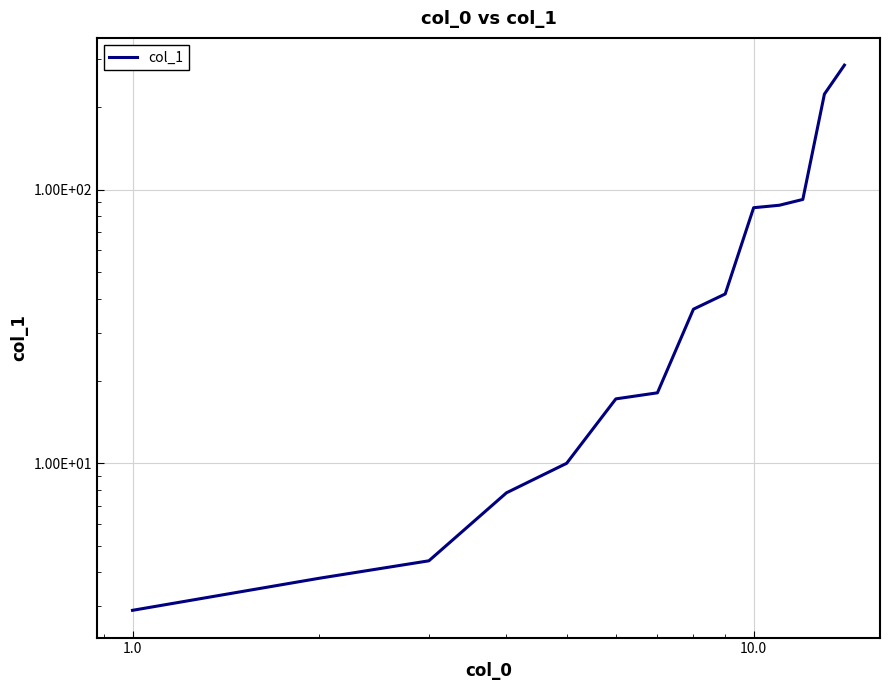

True or false: the data shows 26.3 at 8.

False